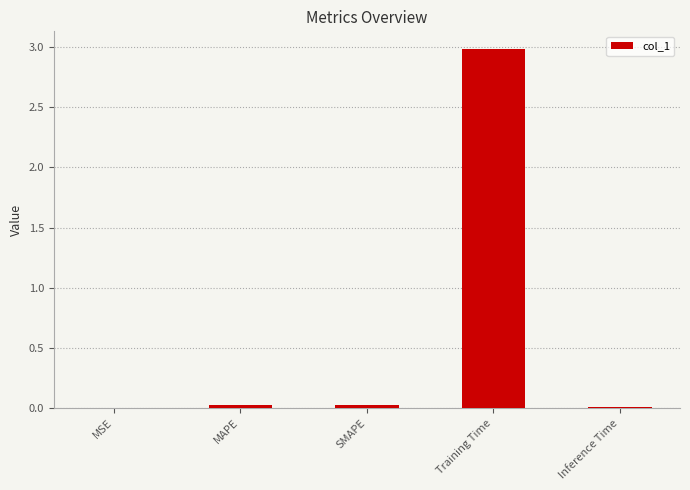

What is the sum of all values?

3.0